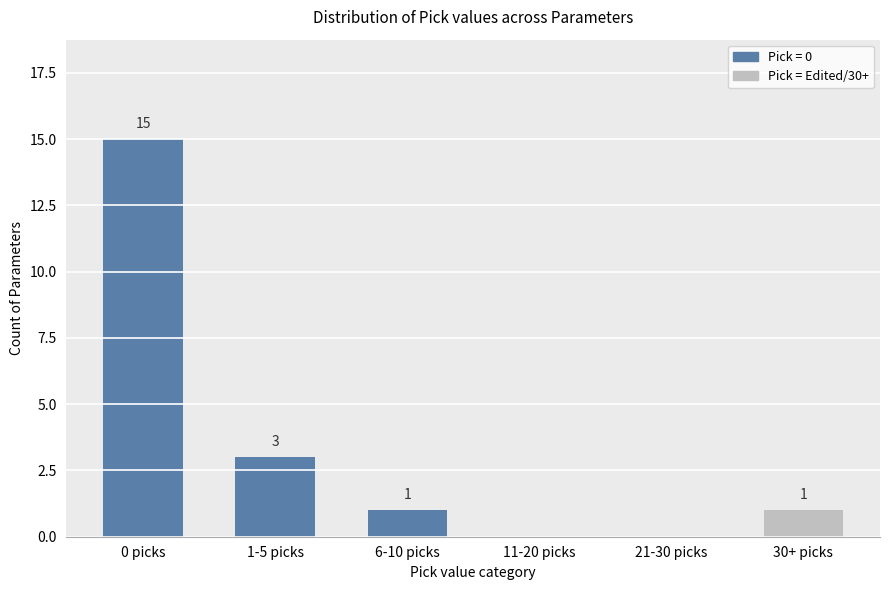

The chart shows a value of 0 at 30+ picks. True or false?

False